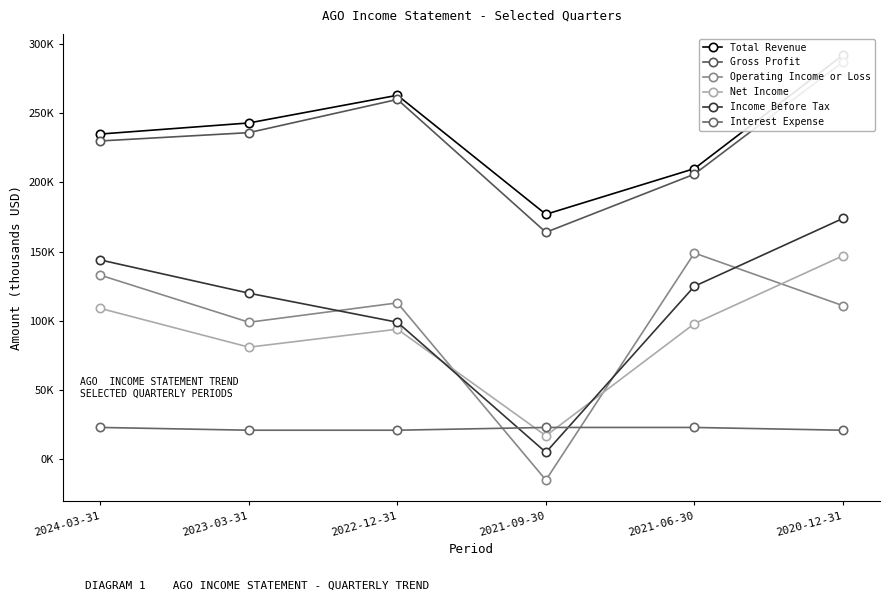

What is the sum of the Operating Income or Loss values at 2020-12-31 and 2023-03-31?

210000